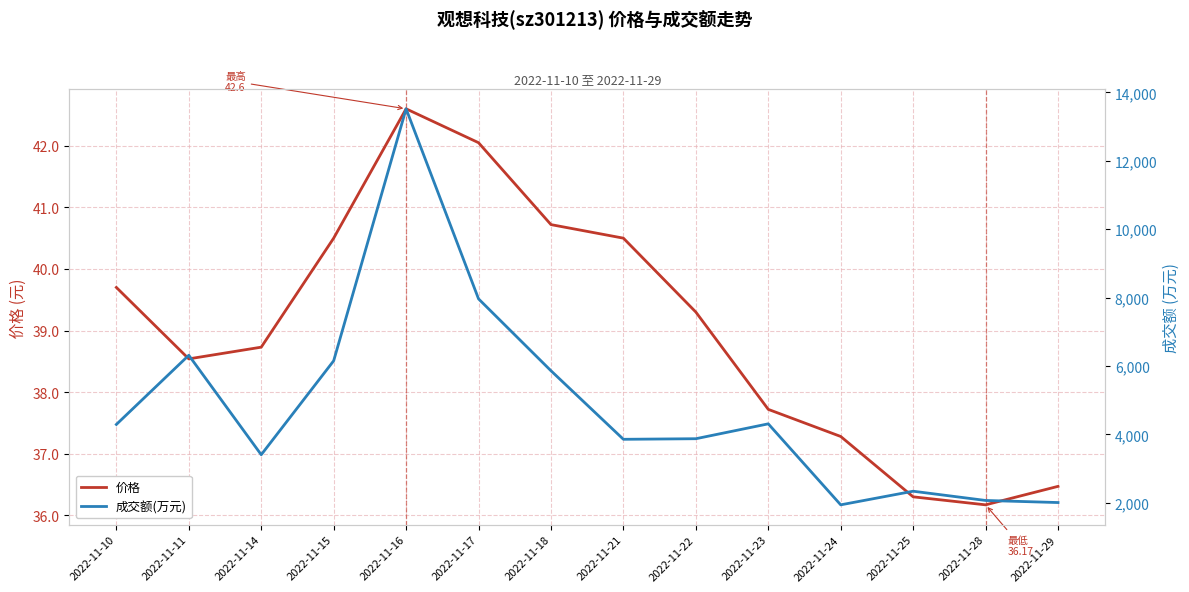

What is the total value across all series at 2022-11-21?

3895.5